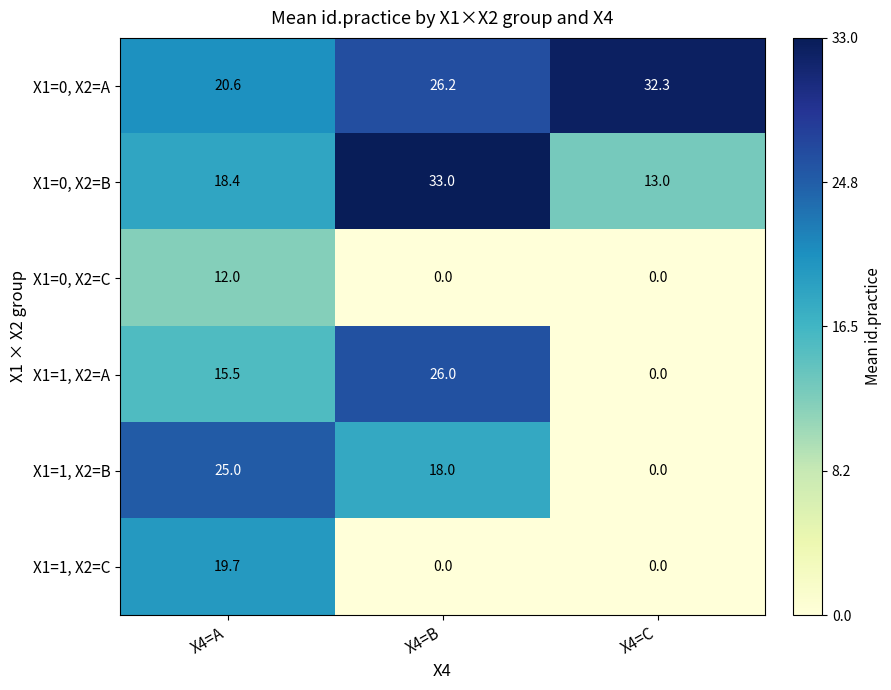

Count the X1=1, X2=A values in the range 0 to 26.

3